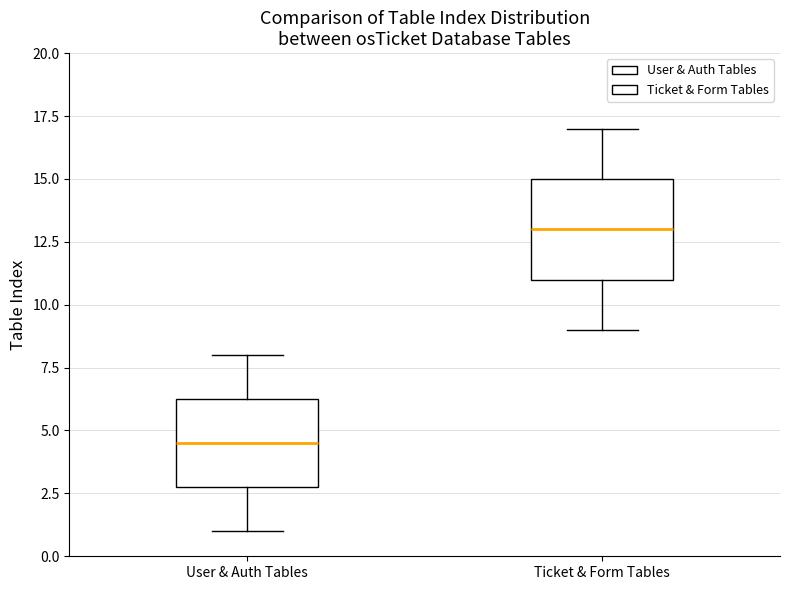

Comparing the boxes themselves (not the whiskers), which one is the tallest?

Ticket & Form Tables